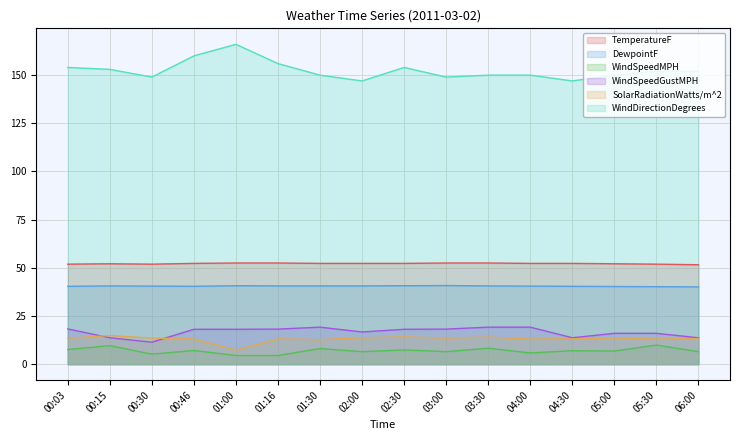

What is the minimum value shown in the chart?

4.5